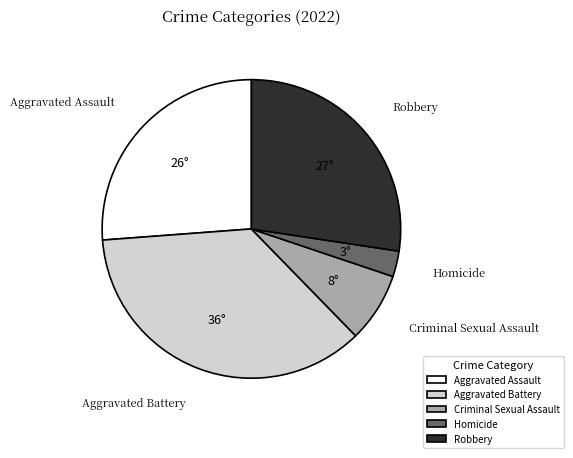

What is the smallest slice in the pie chart?

Homicide